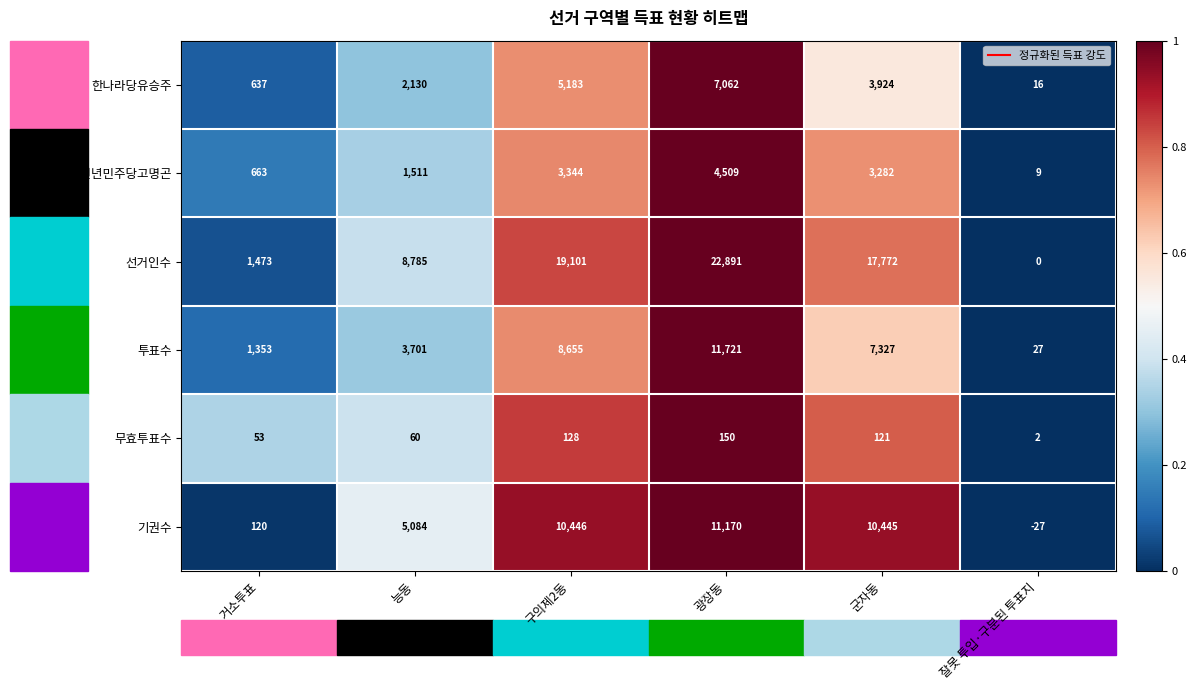

What is the total value across all series at 능동?

21271